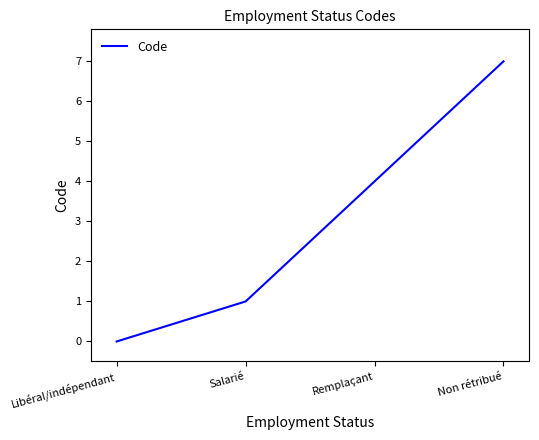

At which label is the value closest to 3?

Remplaçant